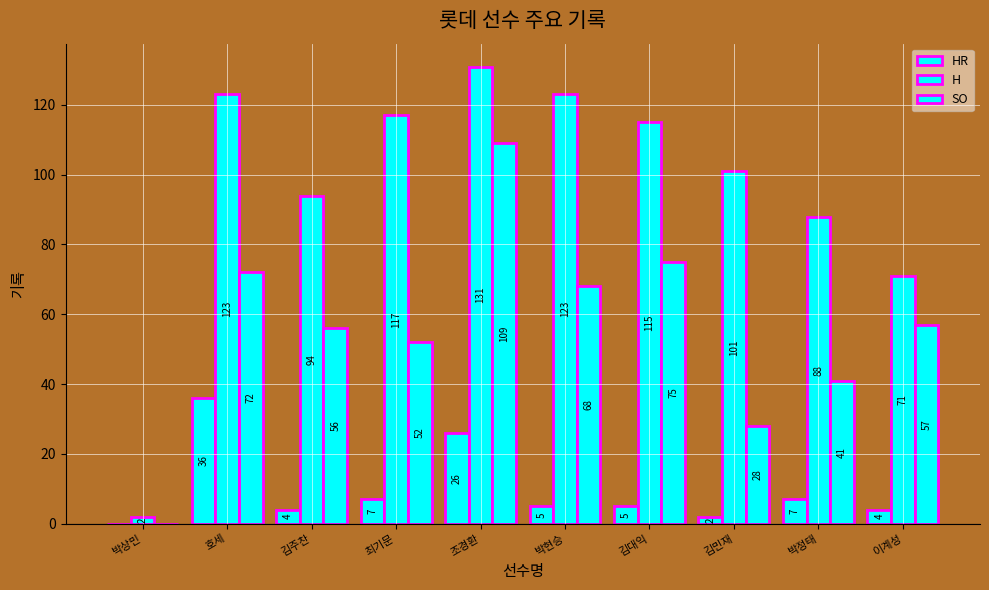

True or false: SO has a value of 52 at 최기문.

True